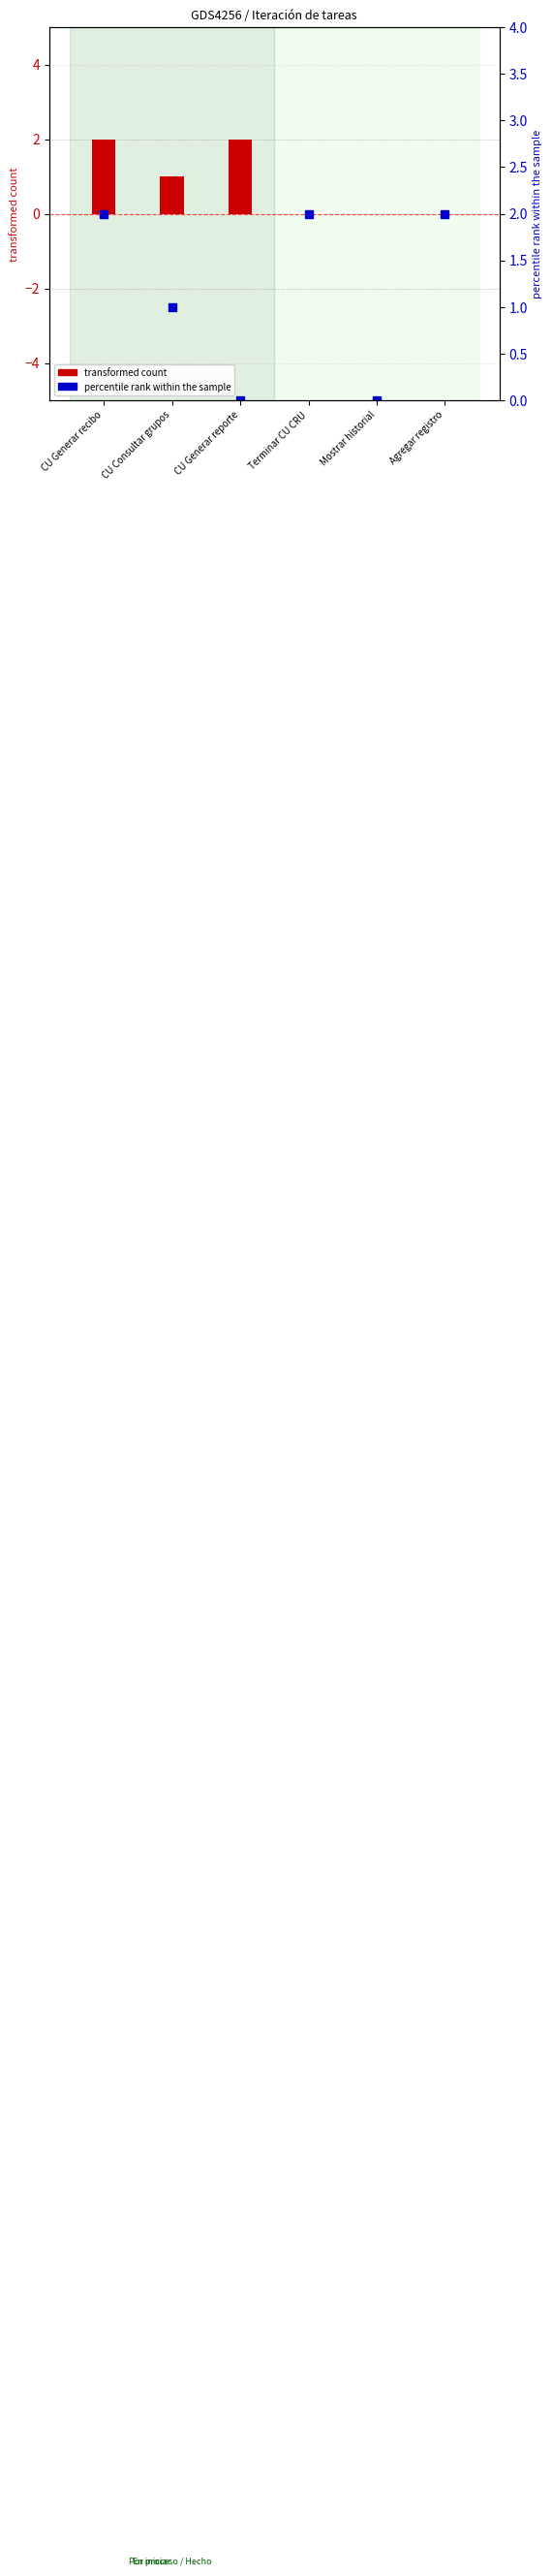

What is the sum of the values at Agregar registro and CU Generar reporte?

2